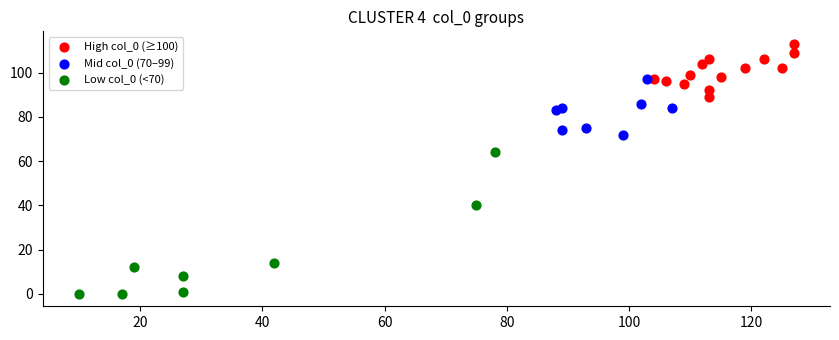

Which series contains the lowest Y value?

Low col_0 (<70)